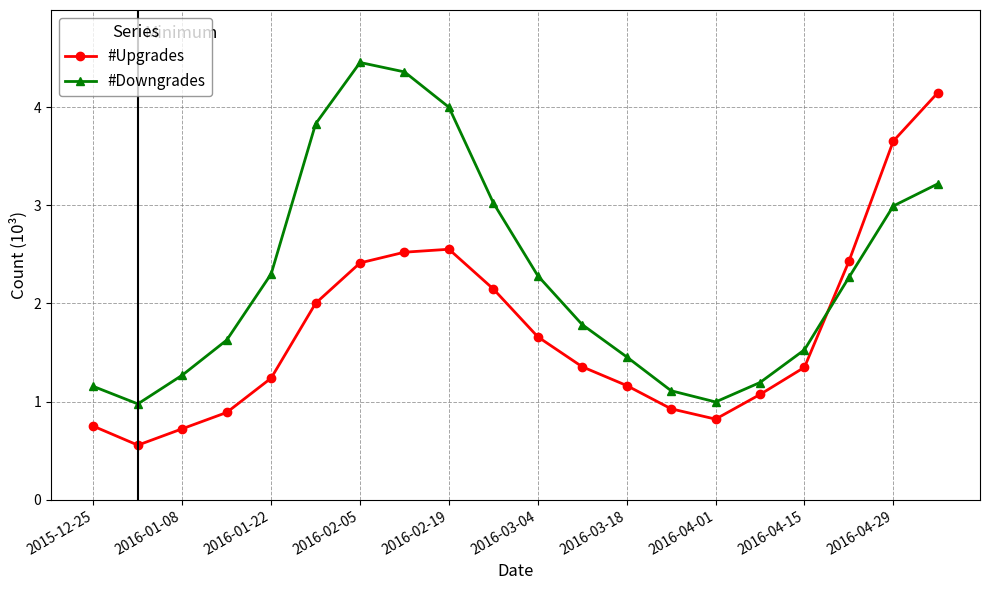

Which series has the largest total across all categories?

#Downgrades